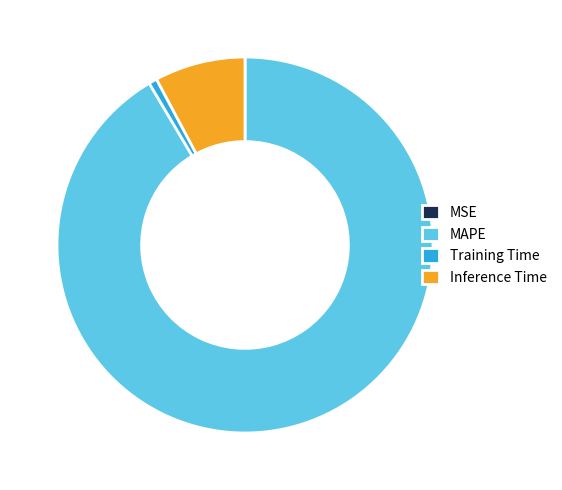

Do Inference Time and Training Time together represent more than half of the pie?

No